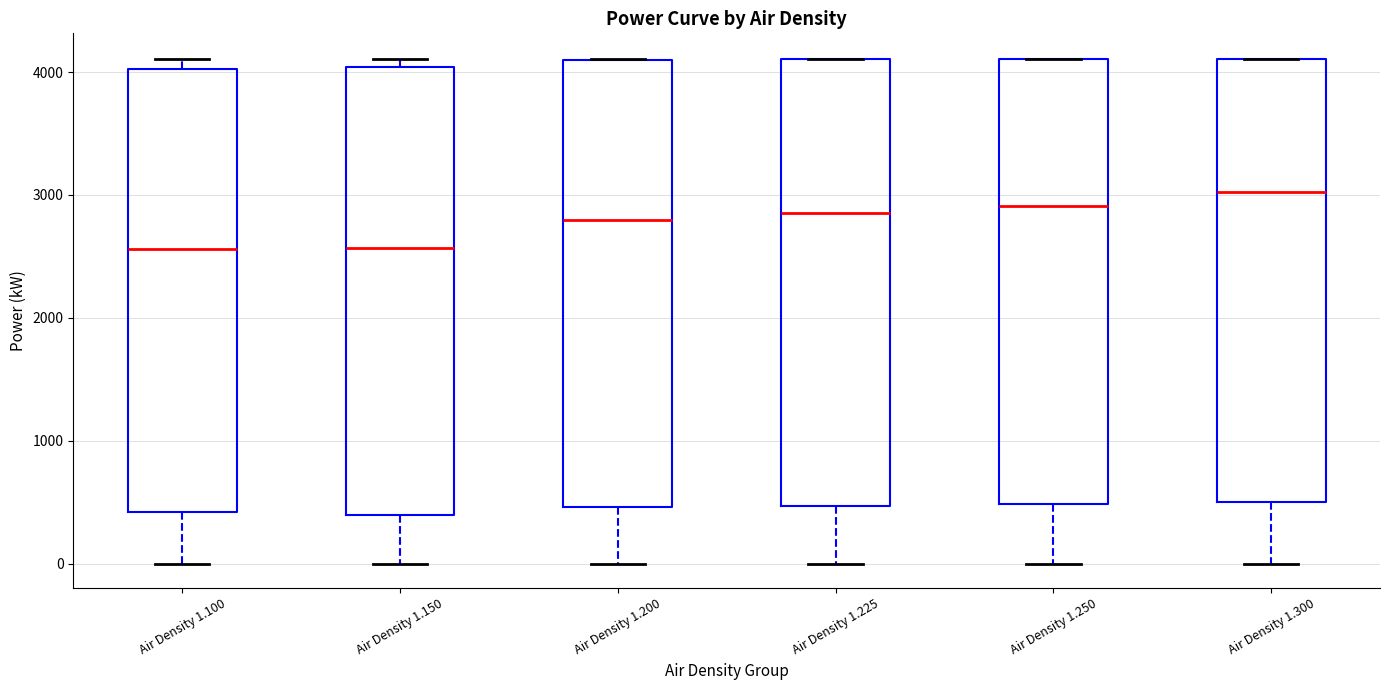

Where does the lower whisker of the box for Air Density 1.100 end on the y-axis? The values are not printed on the chart, so give them approximately, as read against the axis.

0